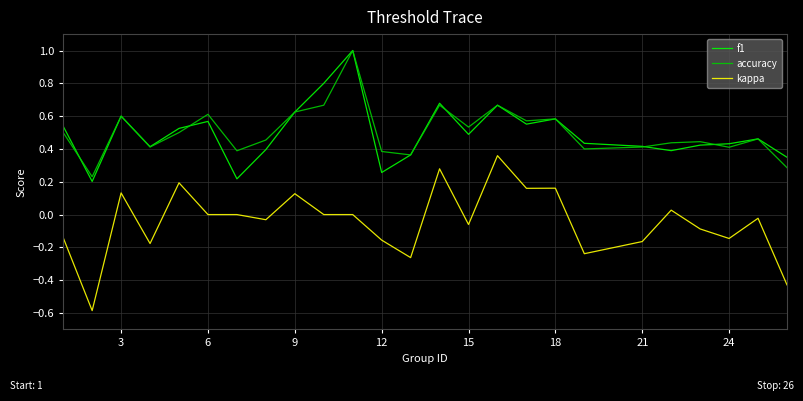

Which series has the largest range (max minus min)?

kappa